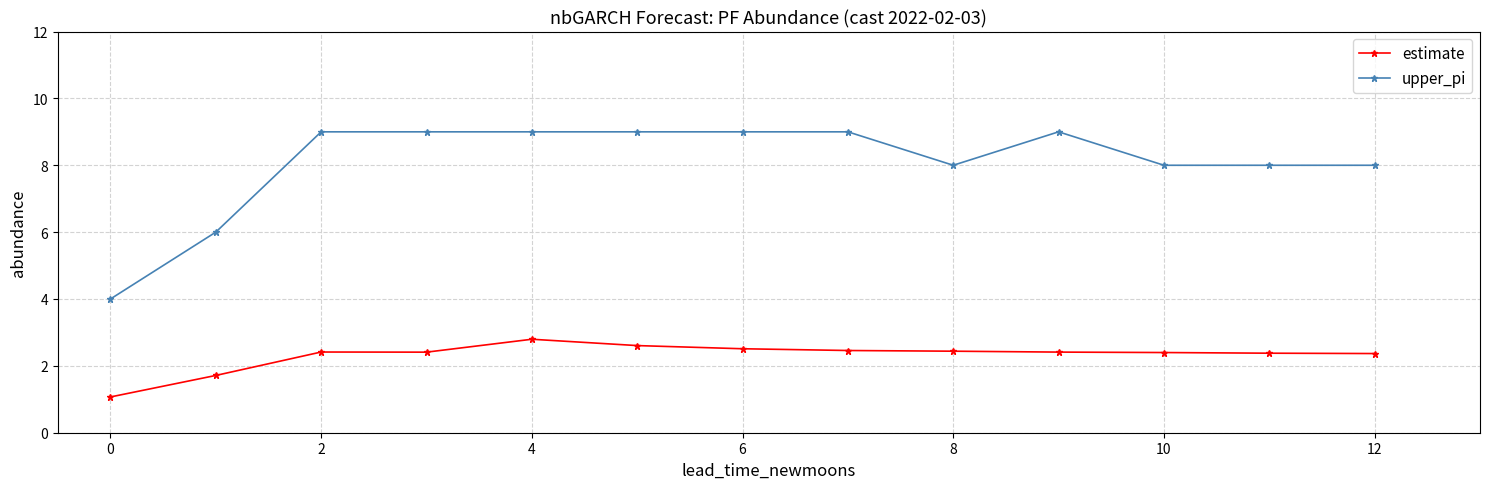

What is the difference between the maximum and second lowest values in the estimate series?

1.1